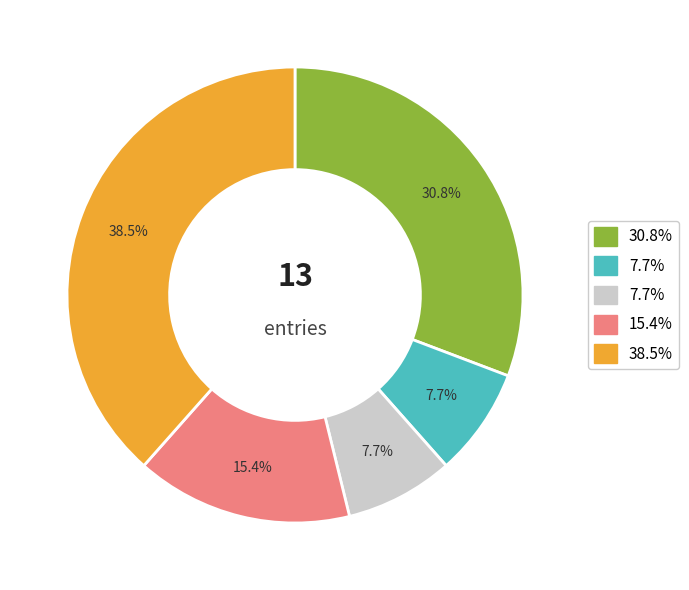

Is there any slice that represents more than half of the pie?

No